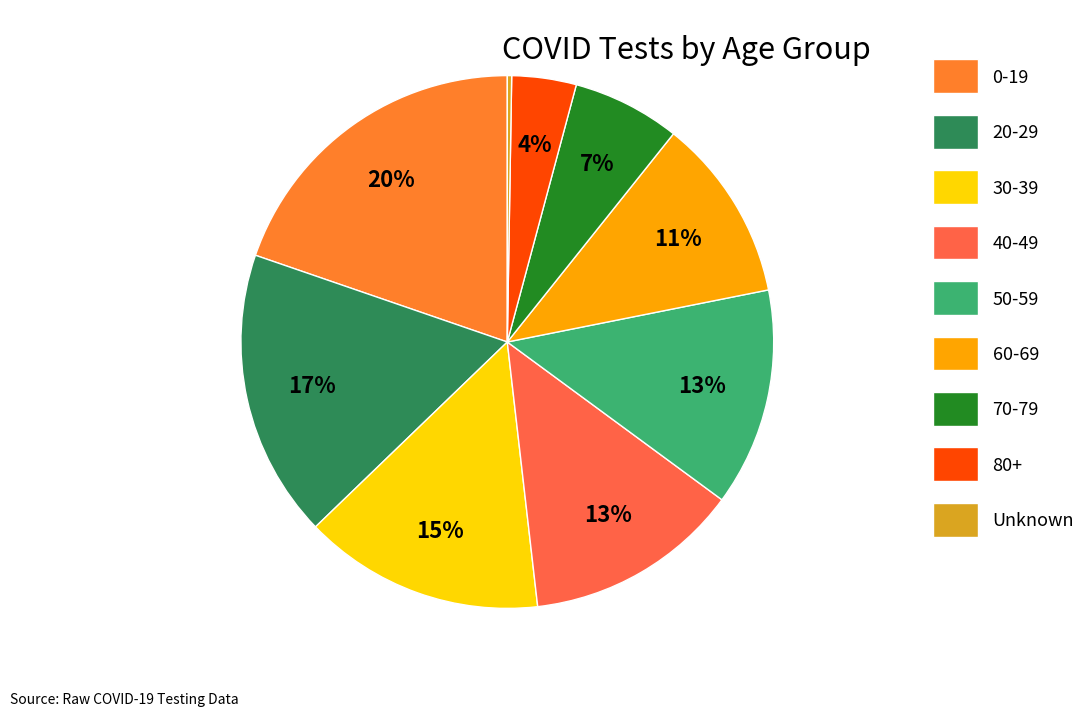

To the nearest percent, what is the difference between the 80+ and 70-79 slice percentages?

3%